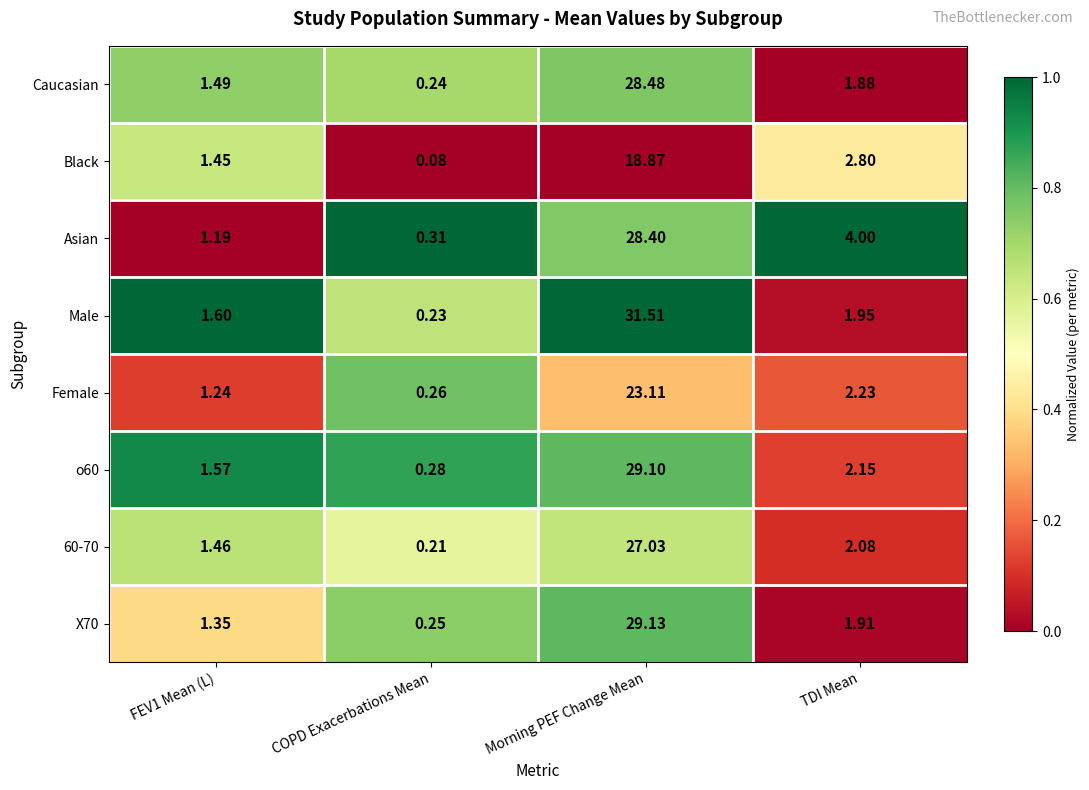

What is the maximum value shown in the chart?

31.5